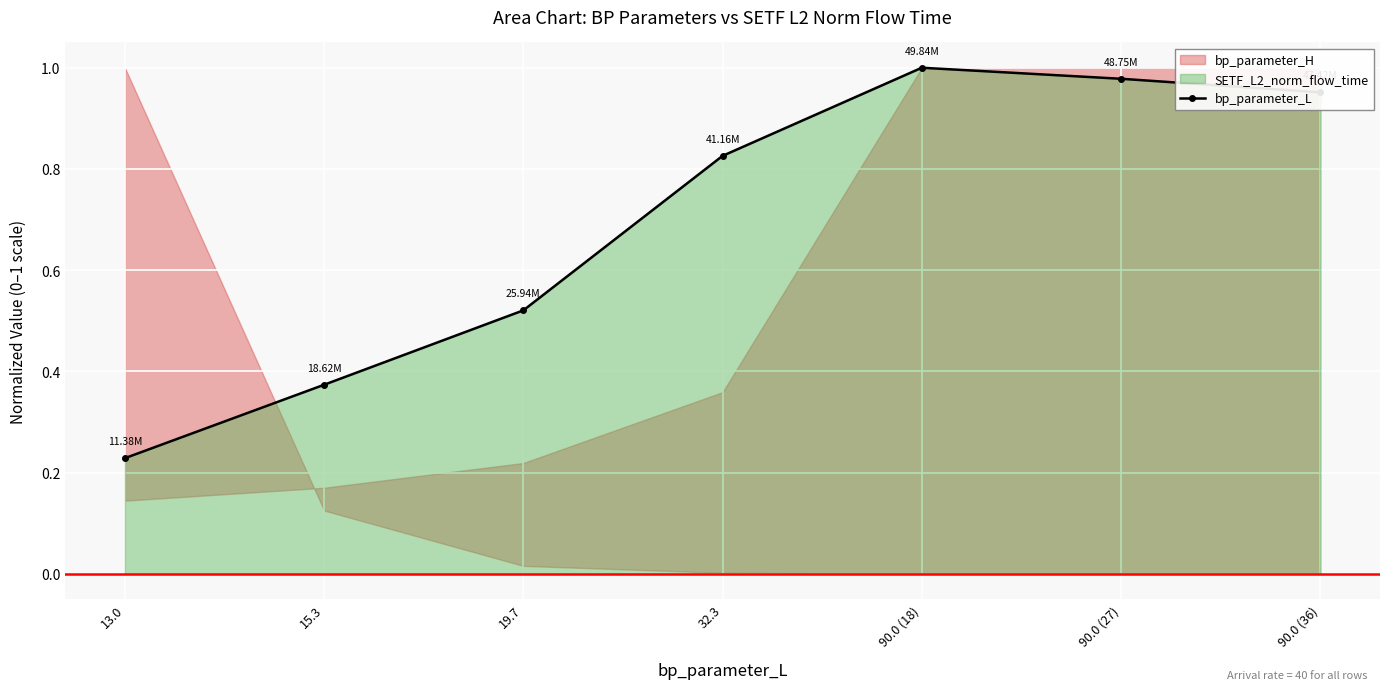

True or false: bp_parameter_L has more than 0 points higher than both neighbors.

True